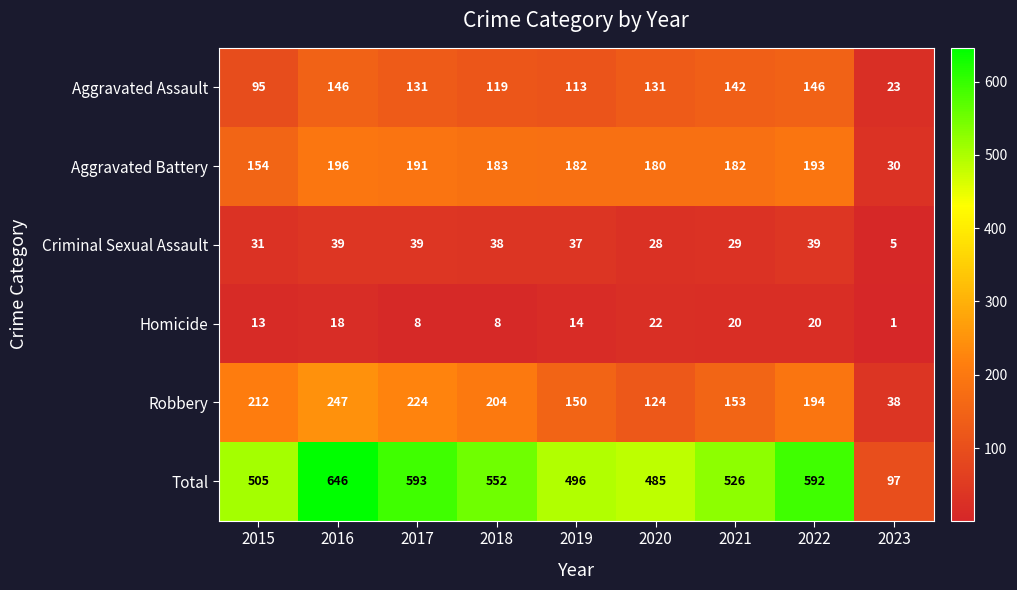

The Aggravated Assault series shows 113 at 2019. True or false?

True